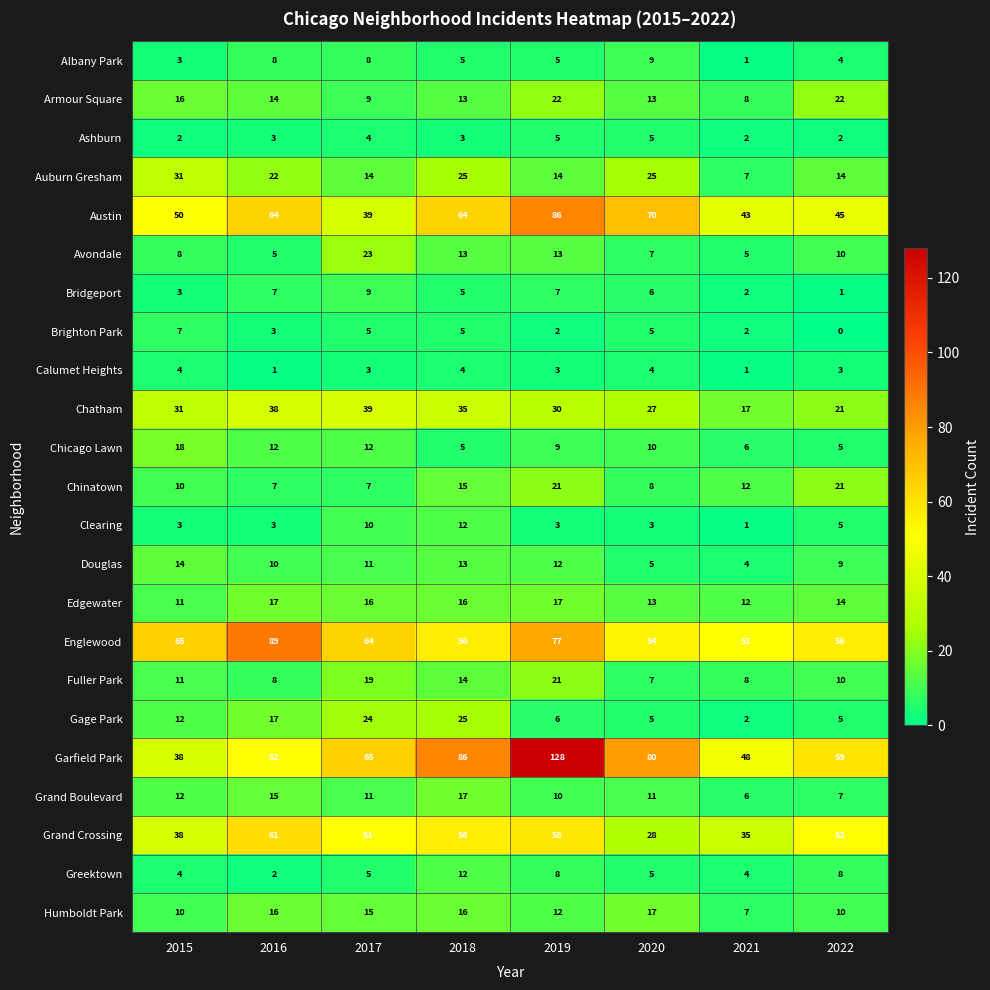

What is the greatest value displayed?

128